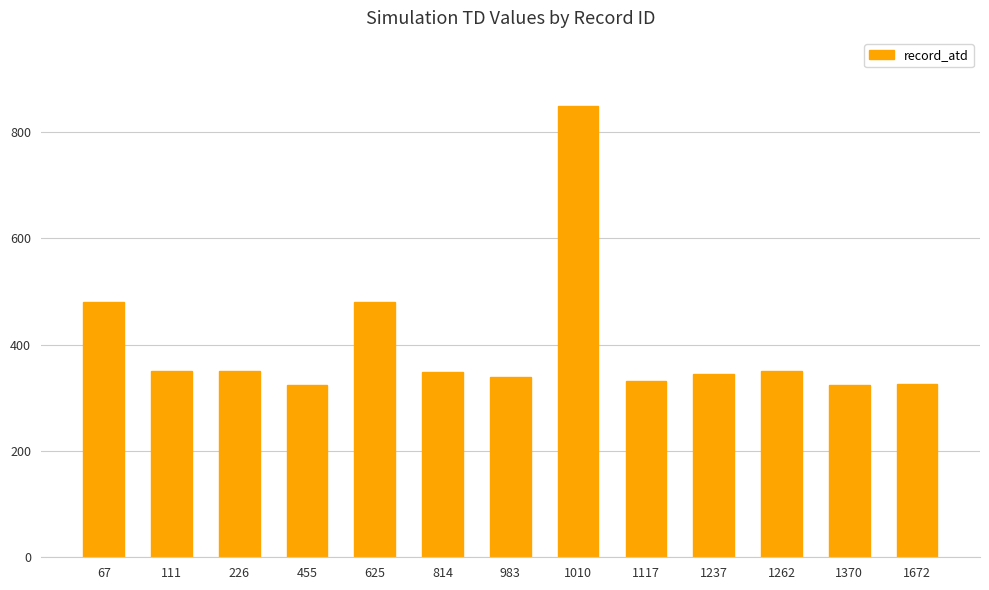

What is the ratio of the value at 226 to the value at 1672?

1.1